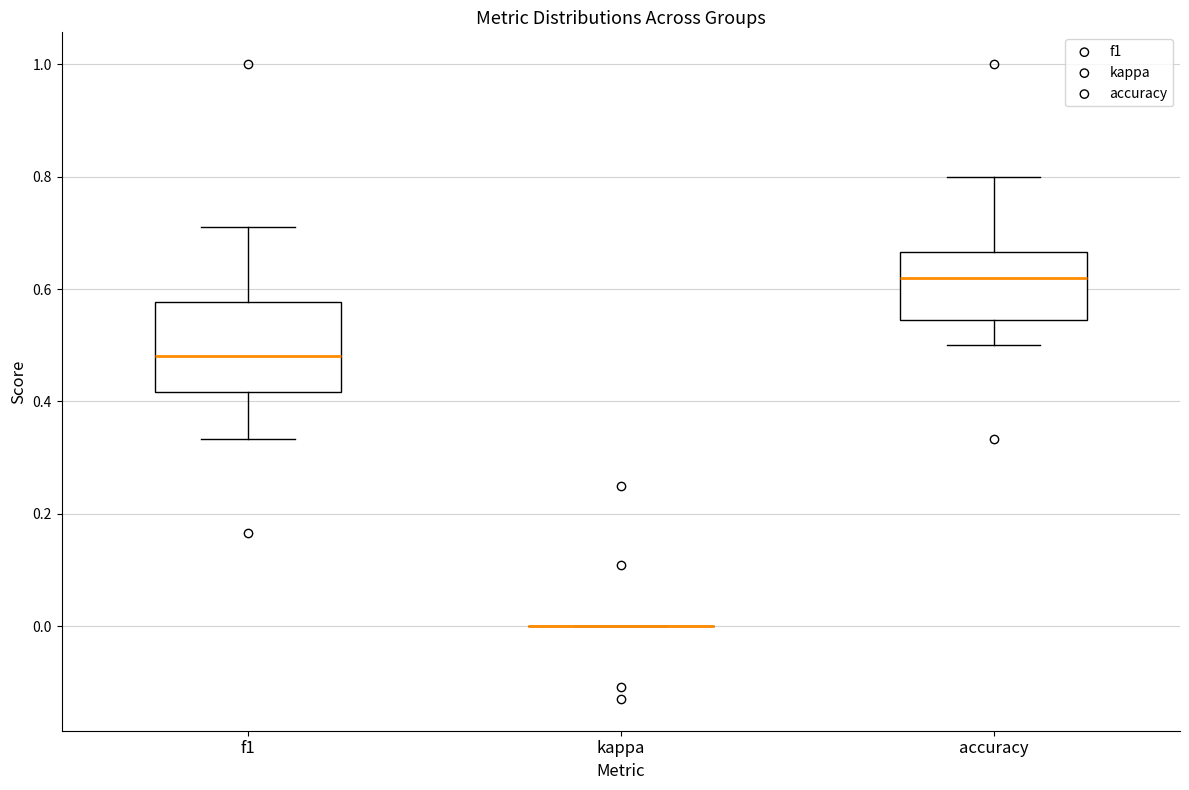

Reading left to right, read every box against the y-axis: the position of its median line, the range the box covers, and the ends of its whiskers. The values are not printed on the chart, so give them approximately, as read against the axis.

f1: median 0.48, box 0.42 to 0.58, whiskers 0.34 to 0.72
kappa: box collapsed to a line at 0.00, whiskers 0.00 to 0.00
accuracy: median 0.62, box 0.54 to 0.66, whiskers 0.50 to 0.80